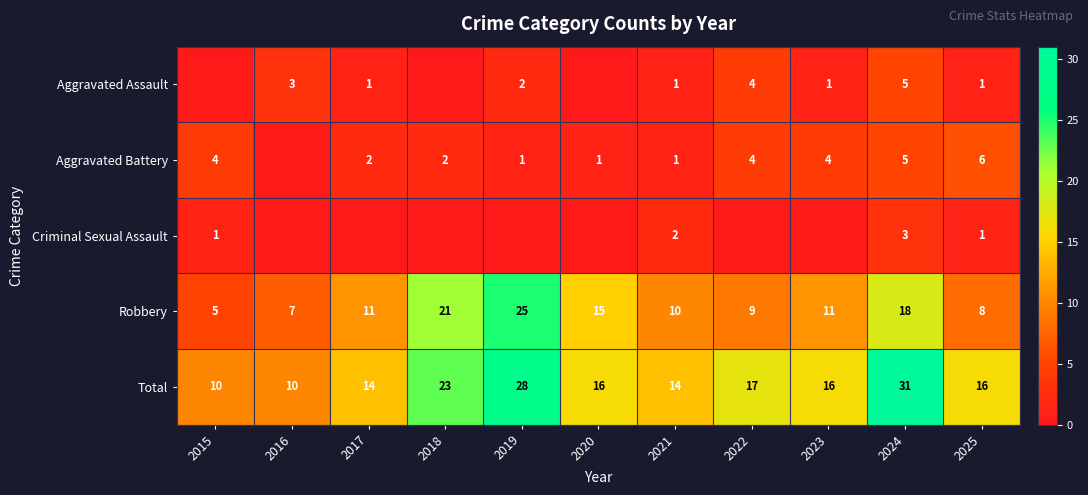

What is the spread (max minus min) of values at 2025?

15